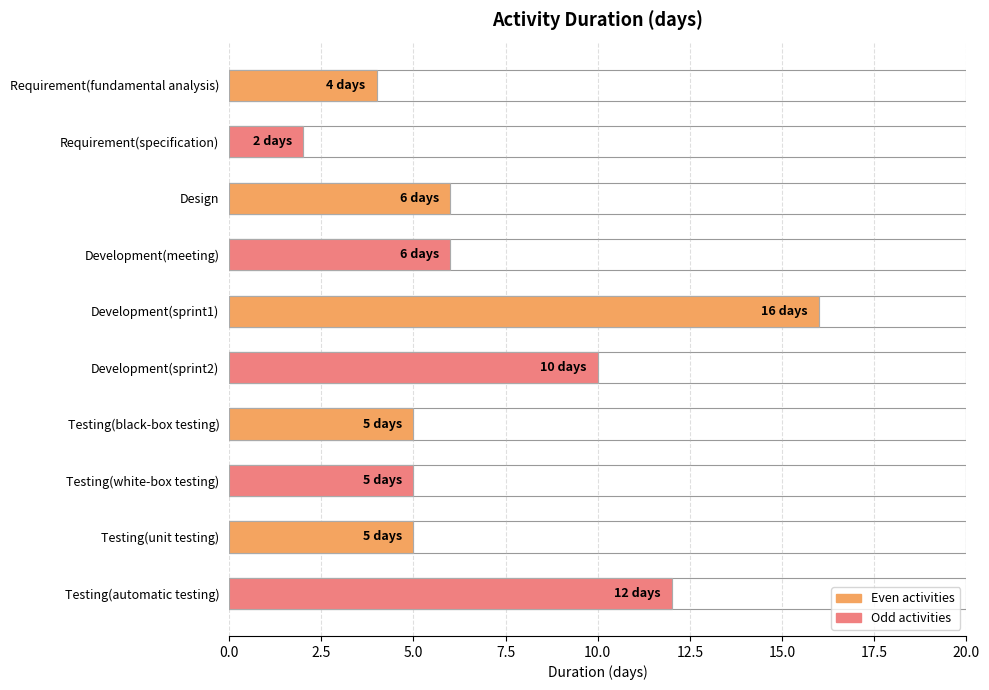

What value does the data have at Development(sprint2), to the nearest 5?

10